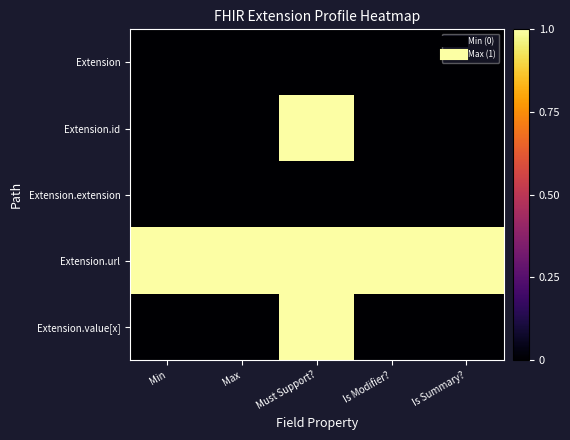

List the series in order of their peak value, highest first.

Extension.id, Extension.url, Extension.value[x], Extension, Extension.extension